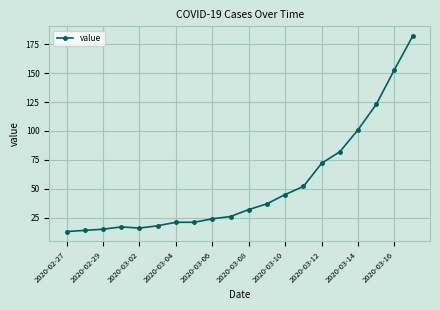

What is the value of the 4th point from the left?

17